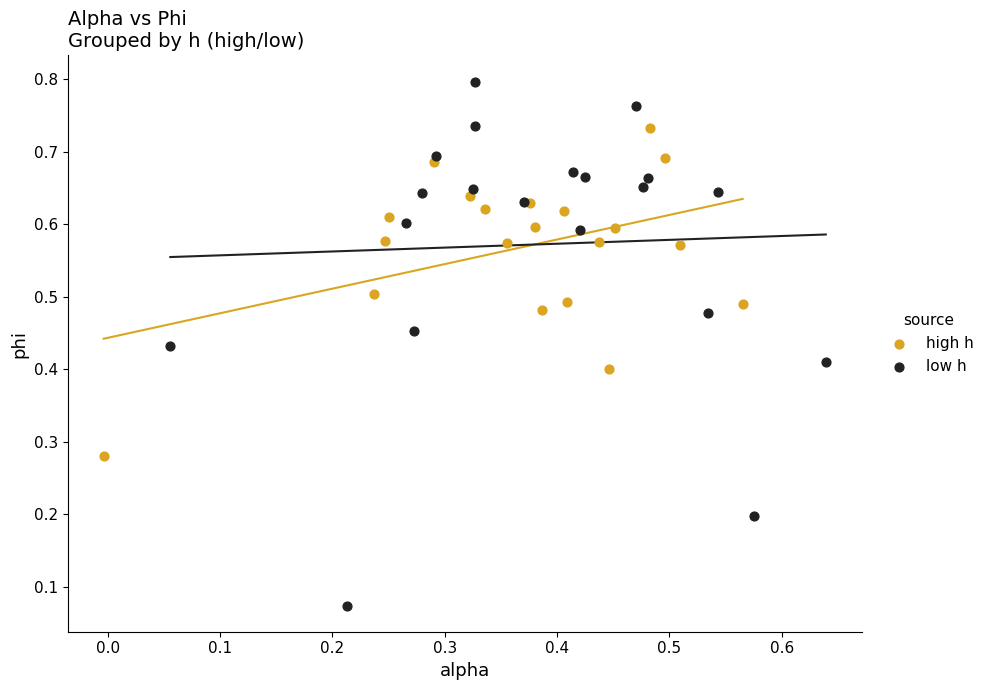

Which series has the widest spread of Y values?

low h